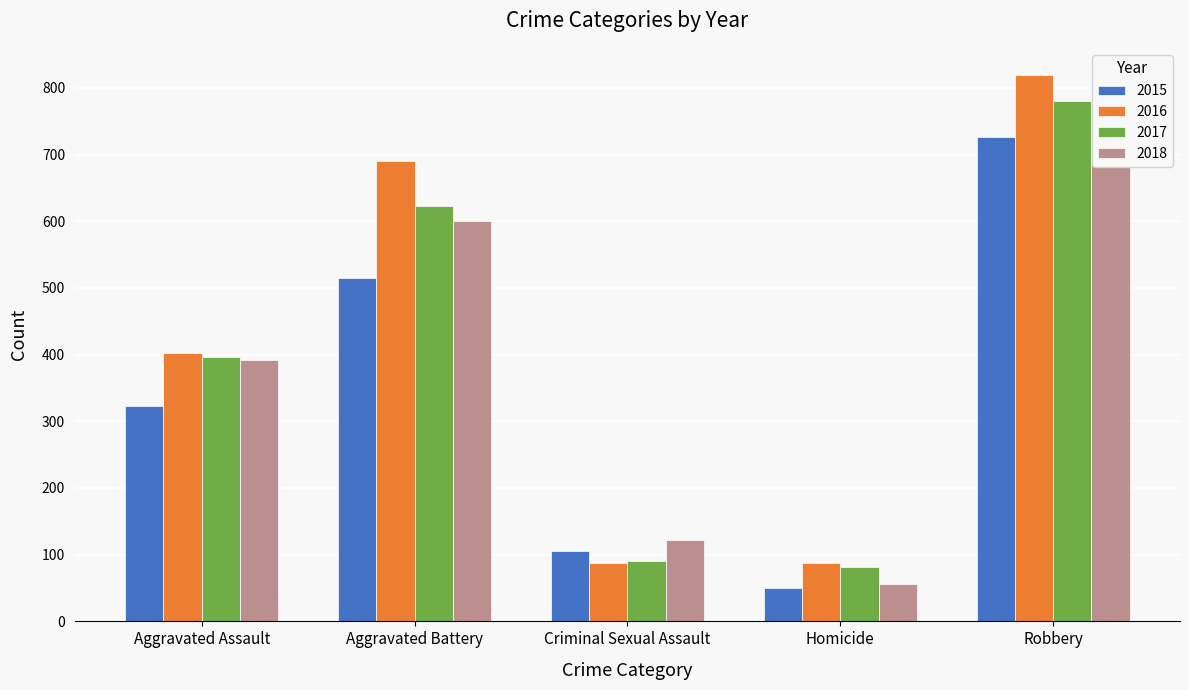

How many groups of bars are there?

5